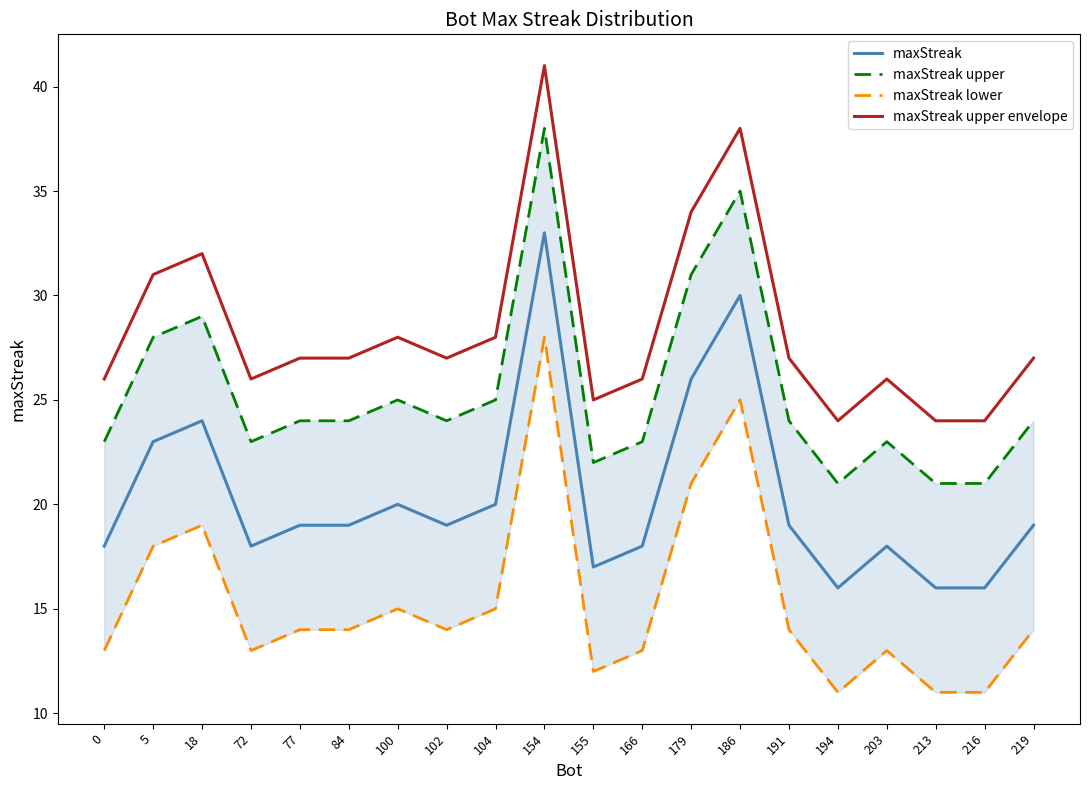

What is the difference between the maximum and minimum values in the maxStreak upper series?

17